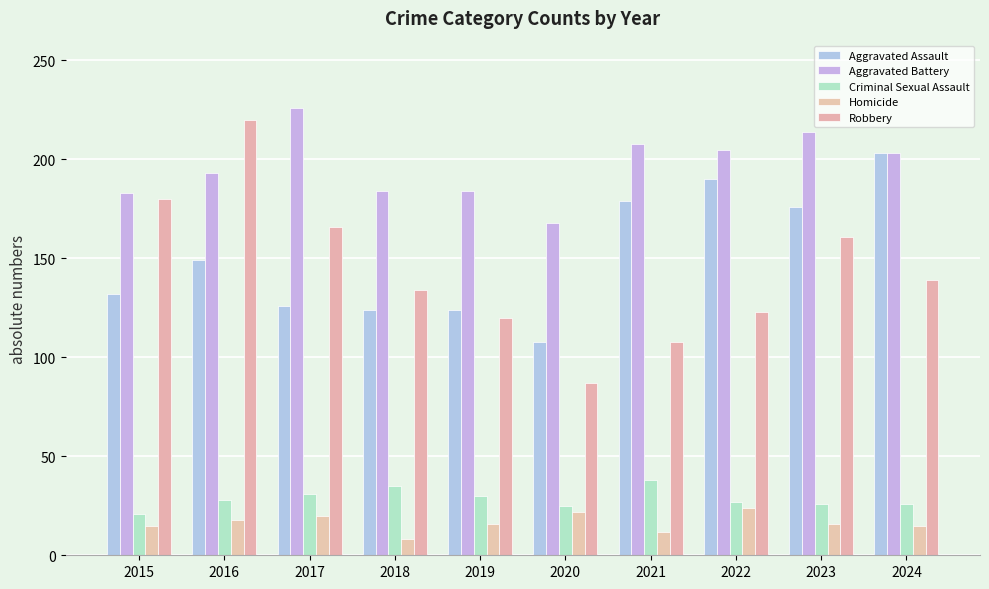

Which series has the largest total across all categories?

Aggravated Battery